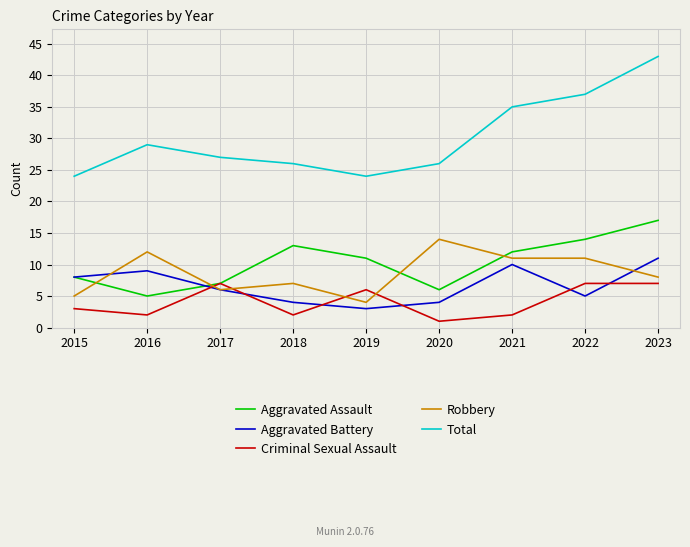

True or false: Robbery and Total cross at least once.

False